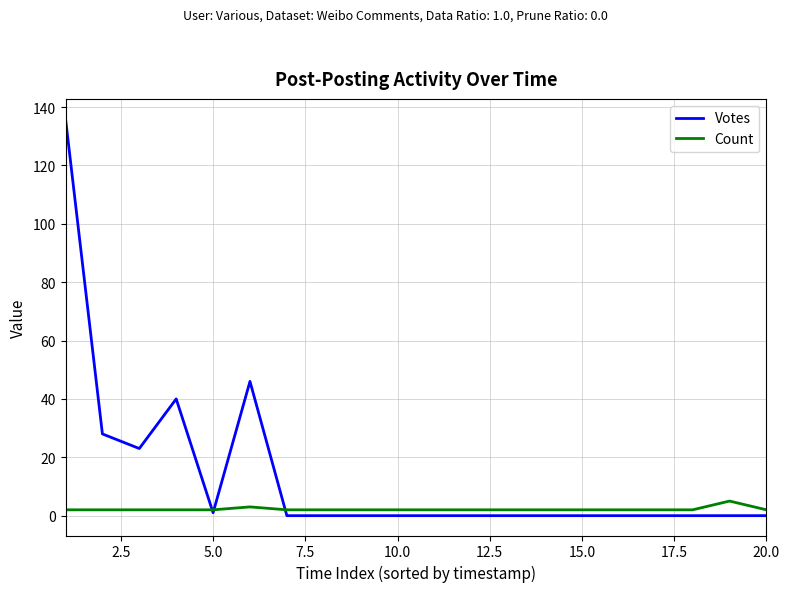

Which series has the largest total across all categories?

Votes